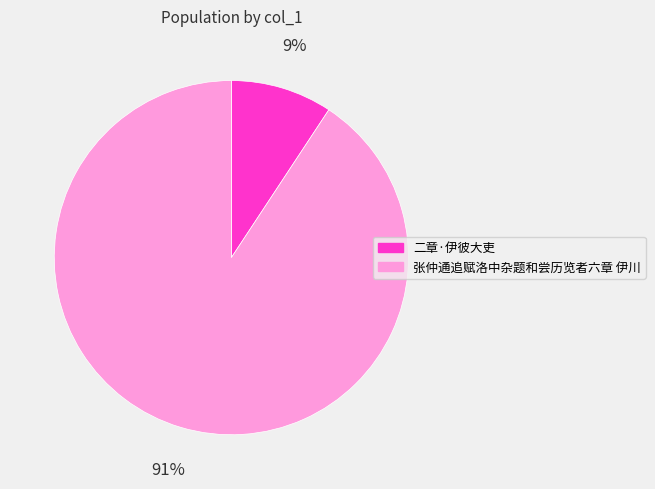

Count the number of slices in the pie.

2